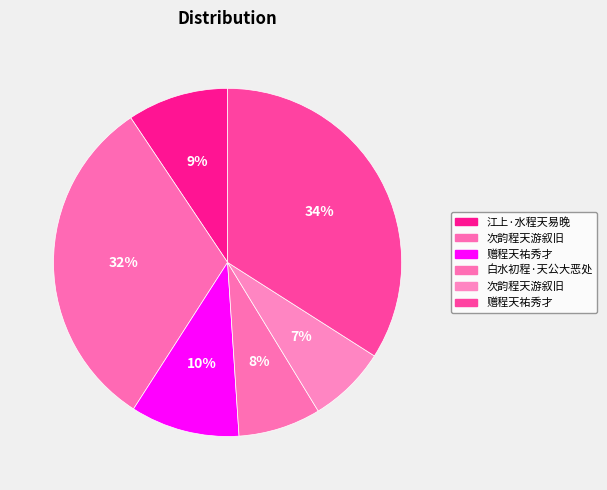

How many segments does this pie chart have?

6